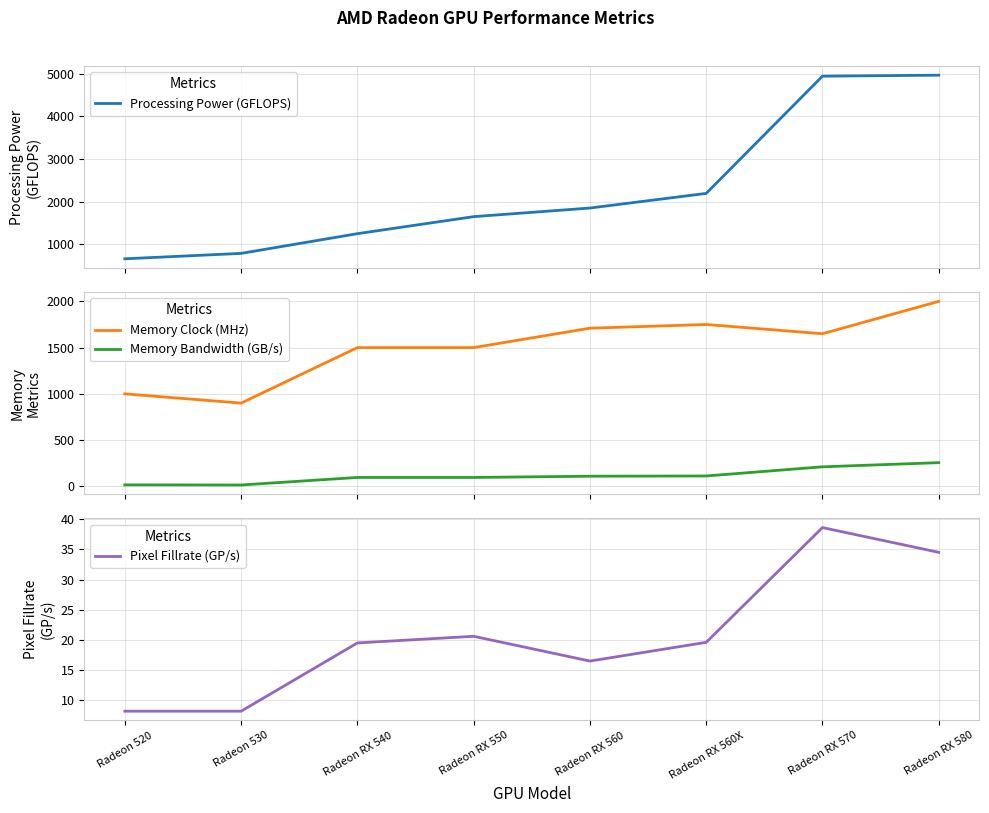

Which series changed the most between Radeon 520 and Radeon RX 560X?

Processing Power (GFLOPS)